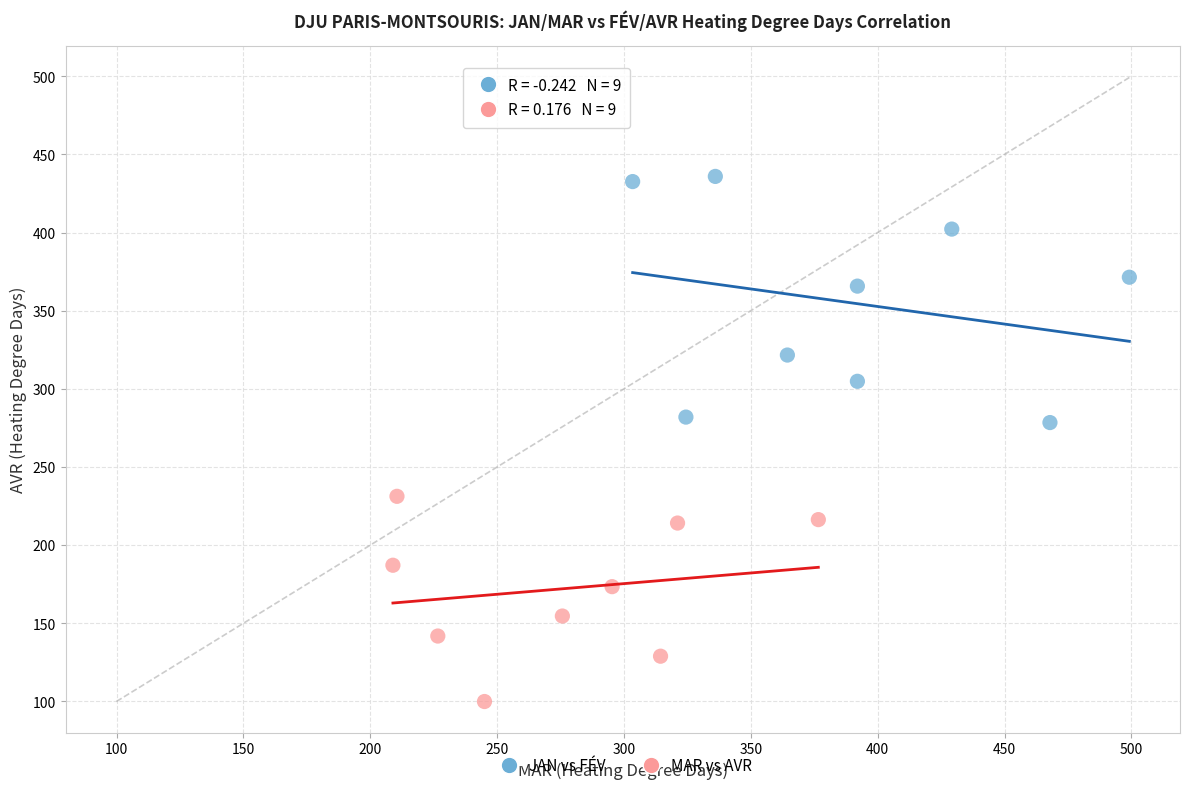

Which series has the largest Y range (max minus min)?

JAN vs FÉV